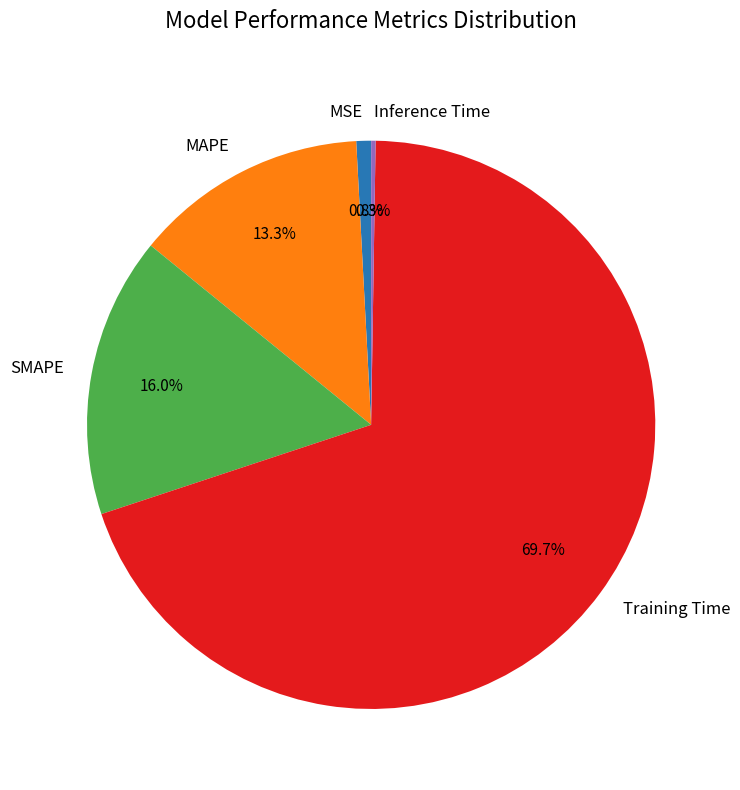

Does any single category account for the majority?

Yes